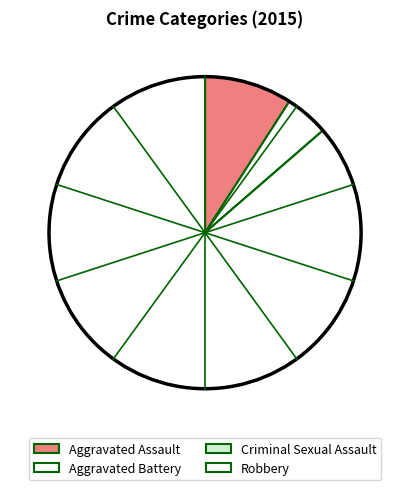

To the nearest percent, what is the difference between the largest and smallest slice percentages?

86%